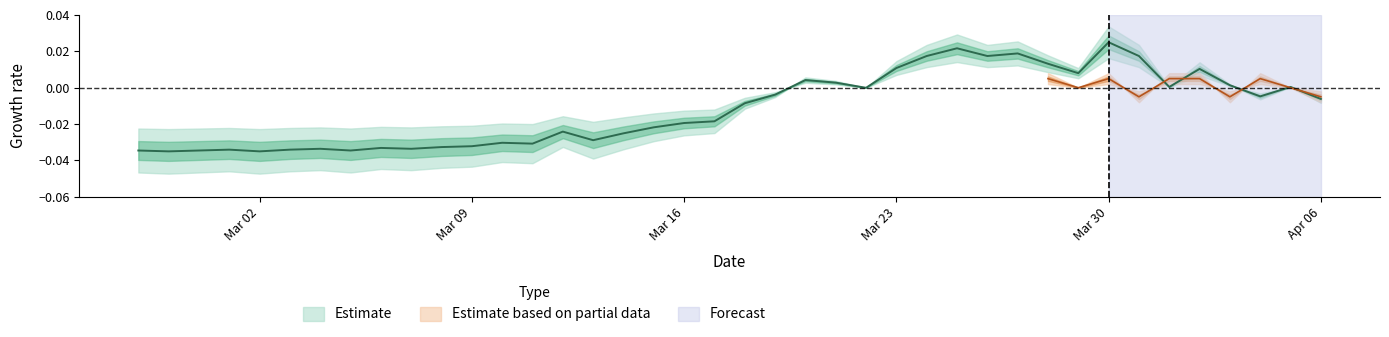

Is this an area chart (filled region under the line)?

No